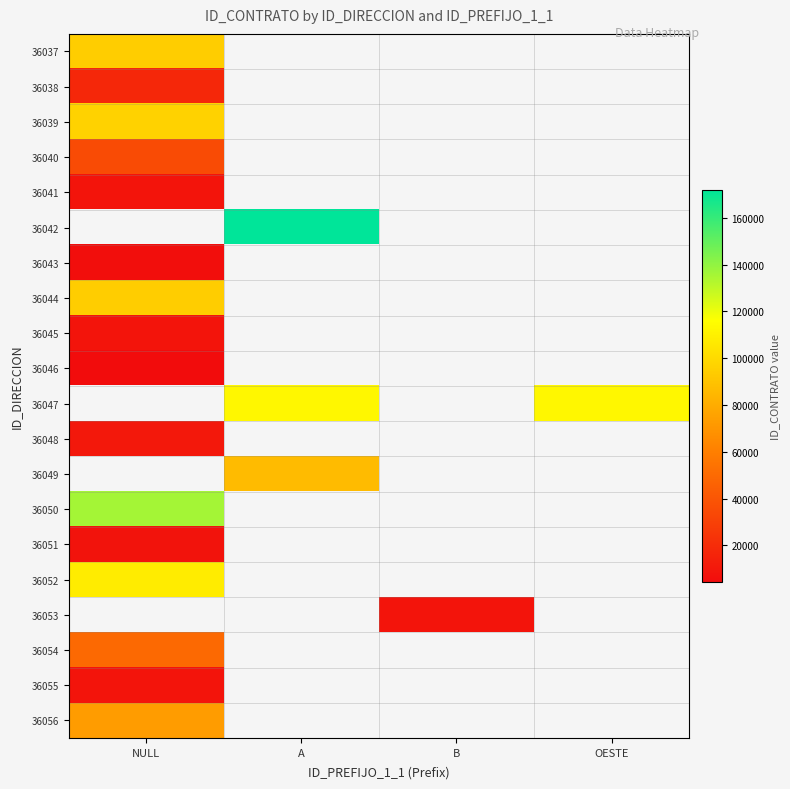

What is the maximum value for 36054?

49792.0